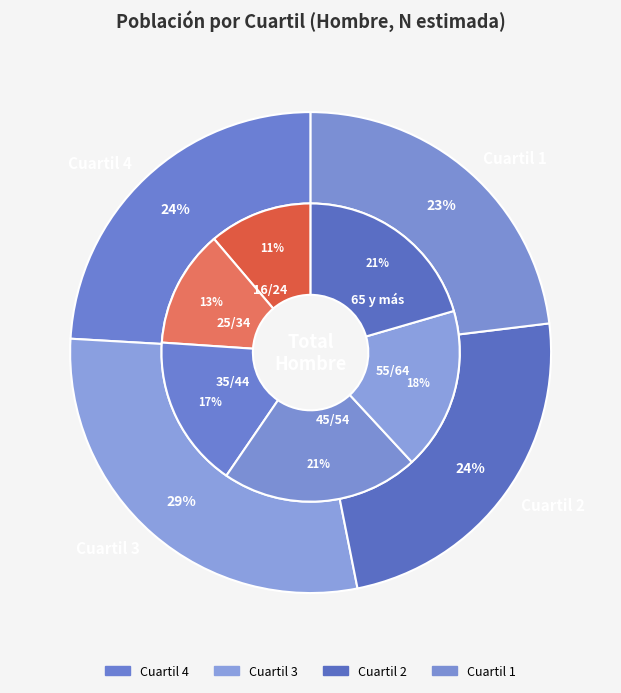

Is it true that 35/44 is 1% of the pie?

False